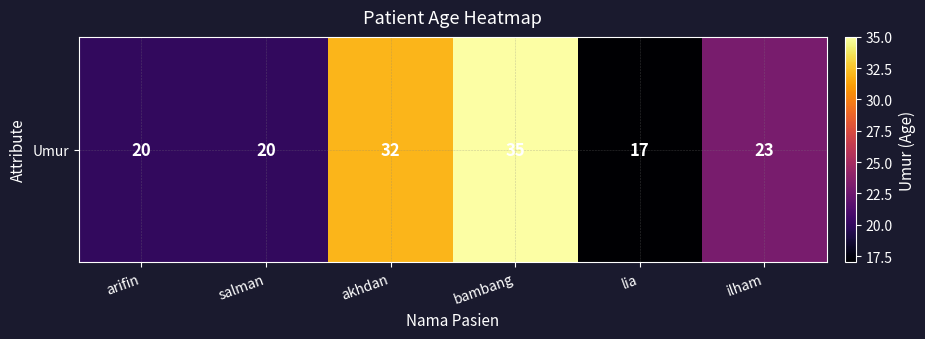

Rank the categories by value from lowest to highest.

lia, arifin, salman, ilham, akhdan, bambang